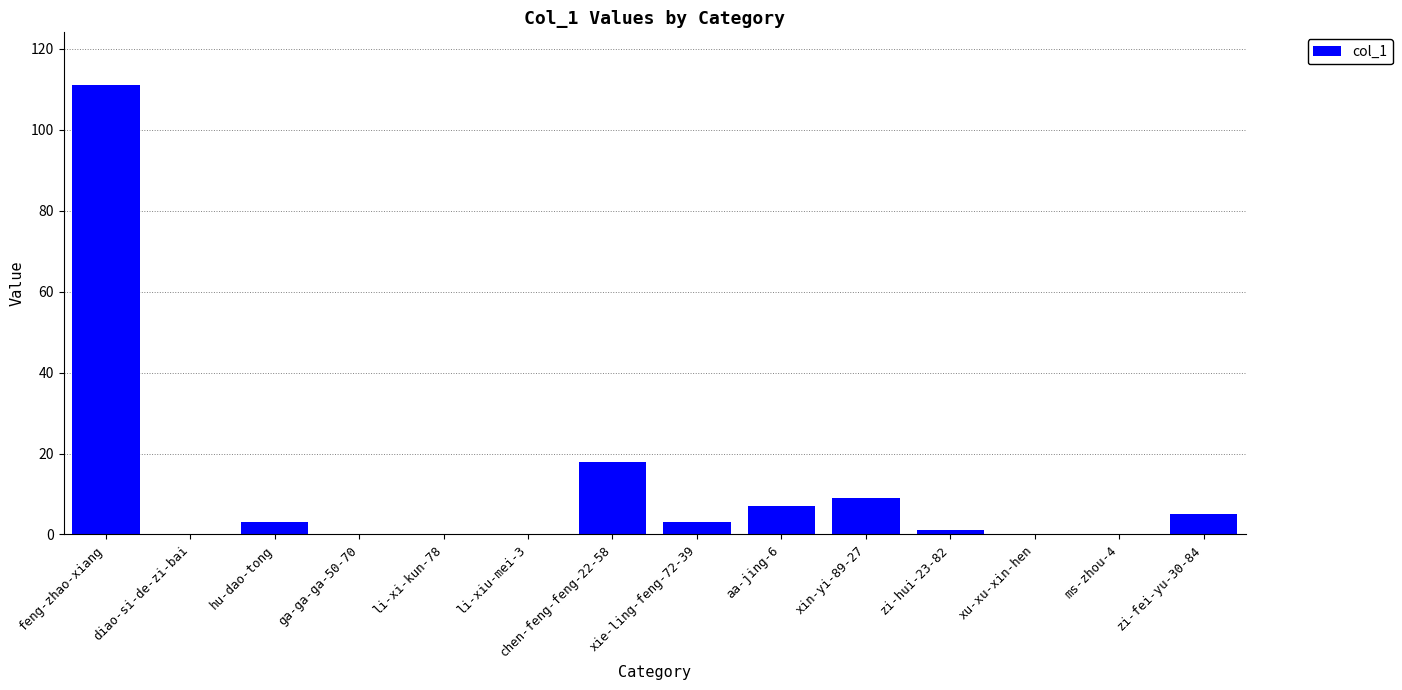

The value at xu-xu-xin-hen is 0. True or false?

True